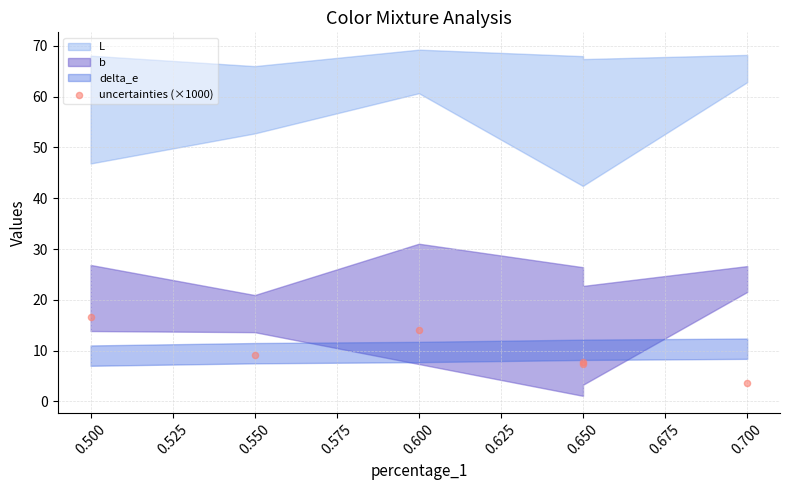

What Y value in the scatter plot is closest to 10?

9.1